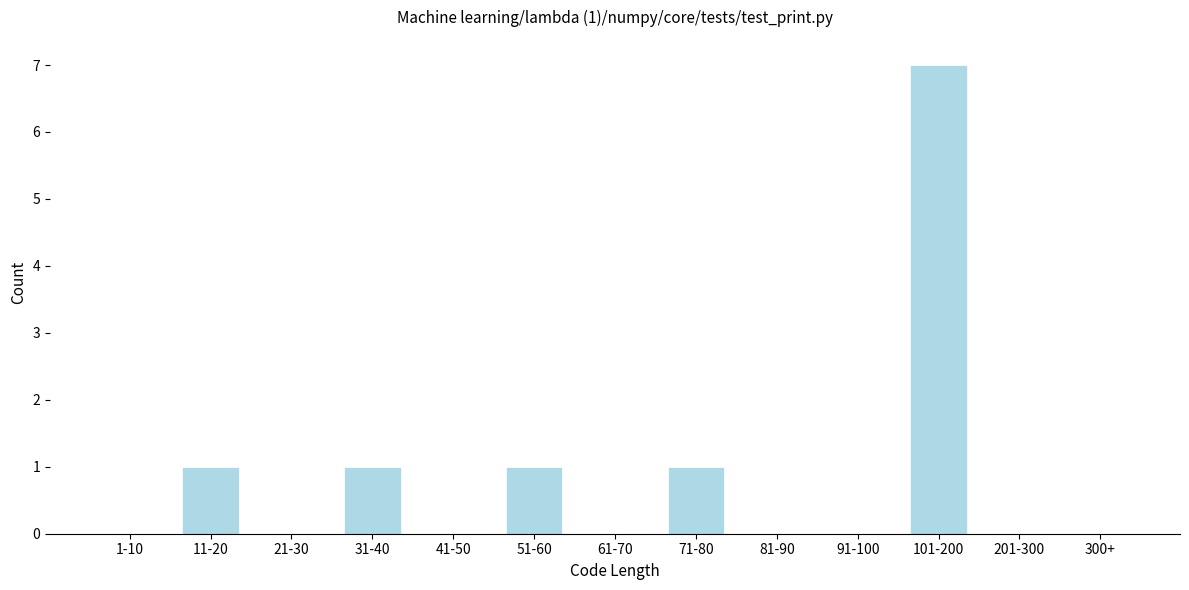

Reading left to right, extract all data points from this chart.

1-10=0	11-20=1	21-30=0	31-40=1	41-50=0	51-60=1	61-70=0	71-80=1	81-90=0	91-100=0	101-200=7	201-300=0	300+=0